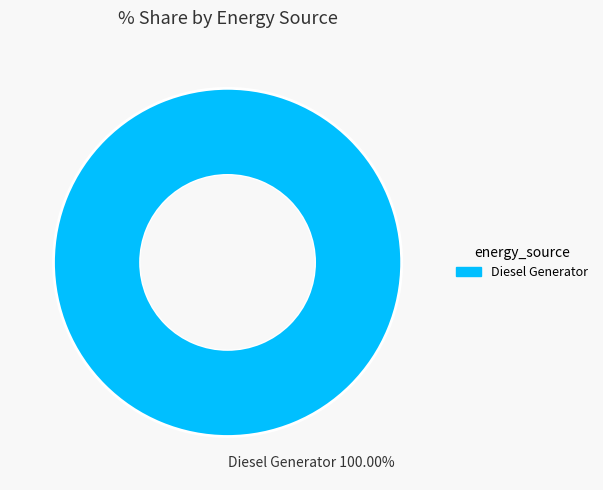

Rank the categories by value from highest to lowest.

Diesel Generator 100.00%